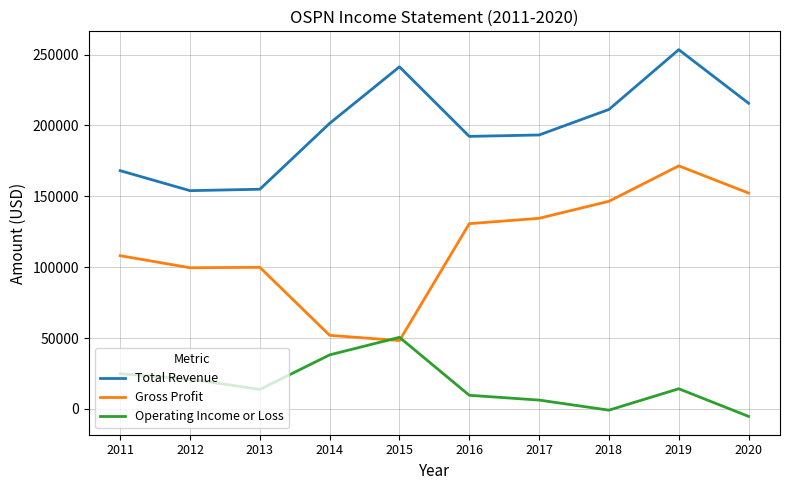

The value of Gross Profit at 2018 is 254813. True or false?

False